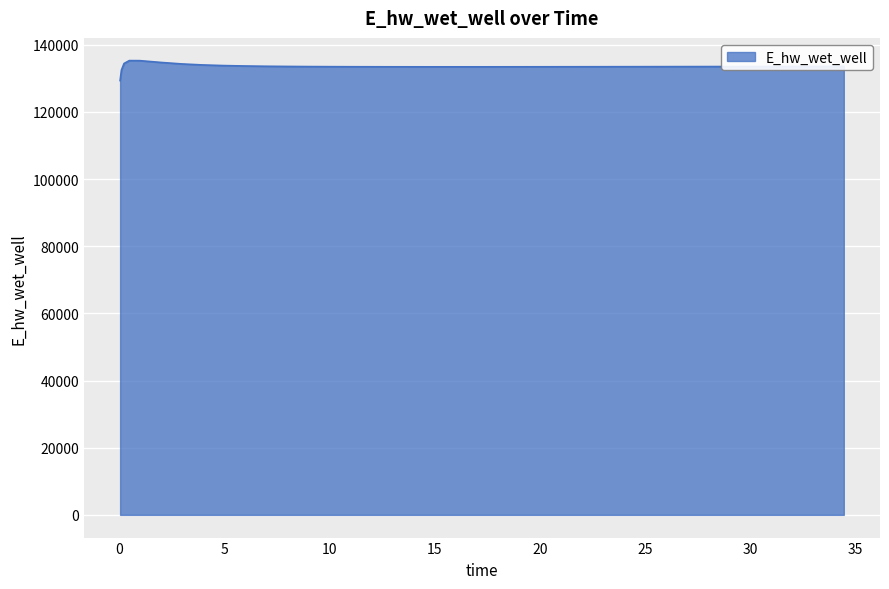

What is the minimum value shown in the chart?

129302.4